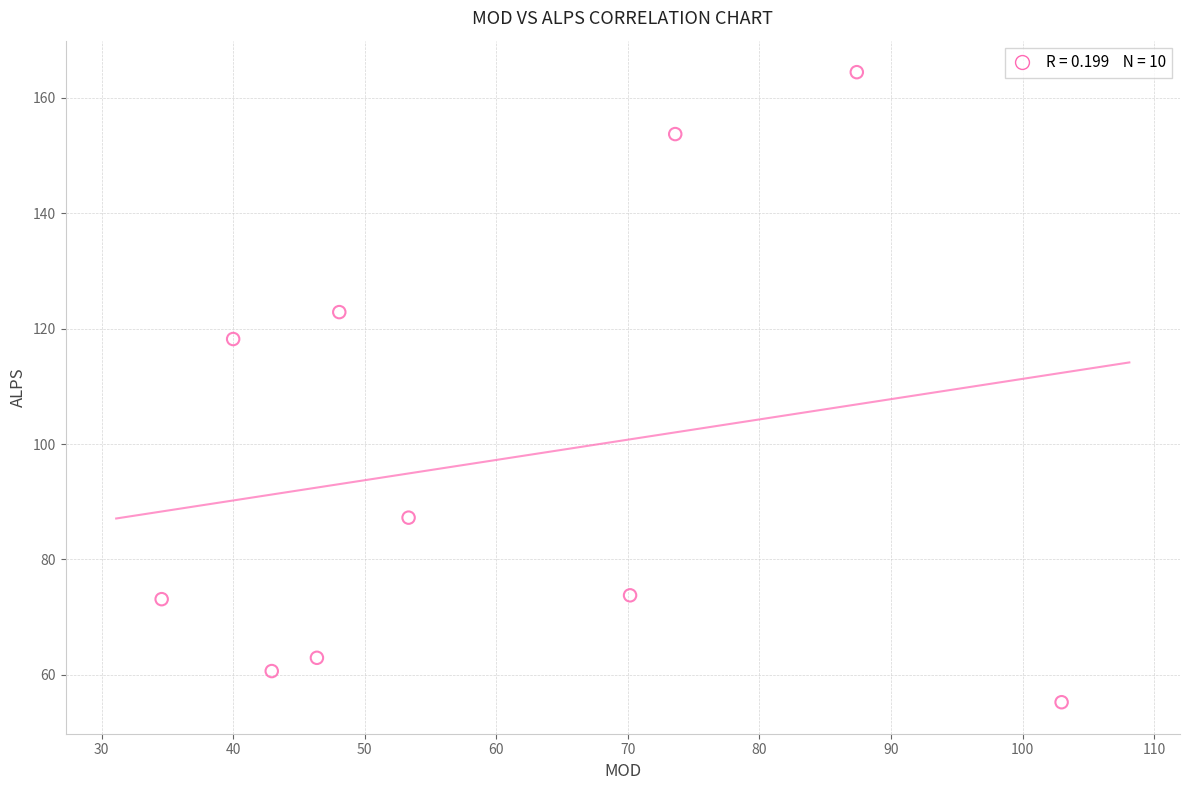

What Y value in the scatter plot is closest to 109?

118.2